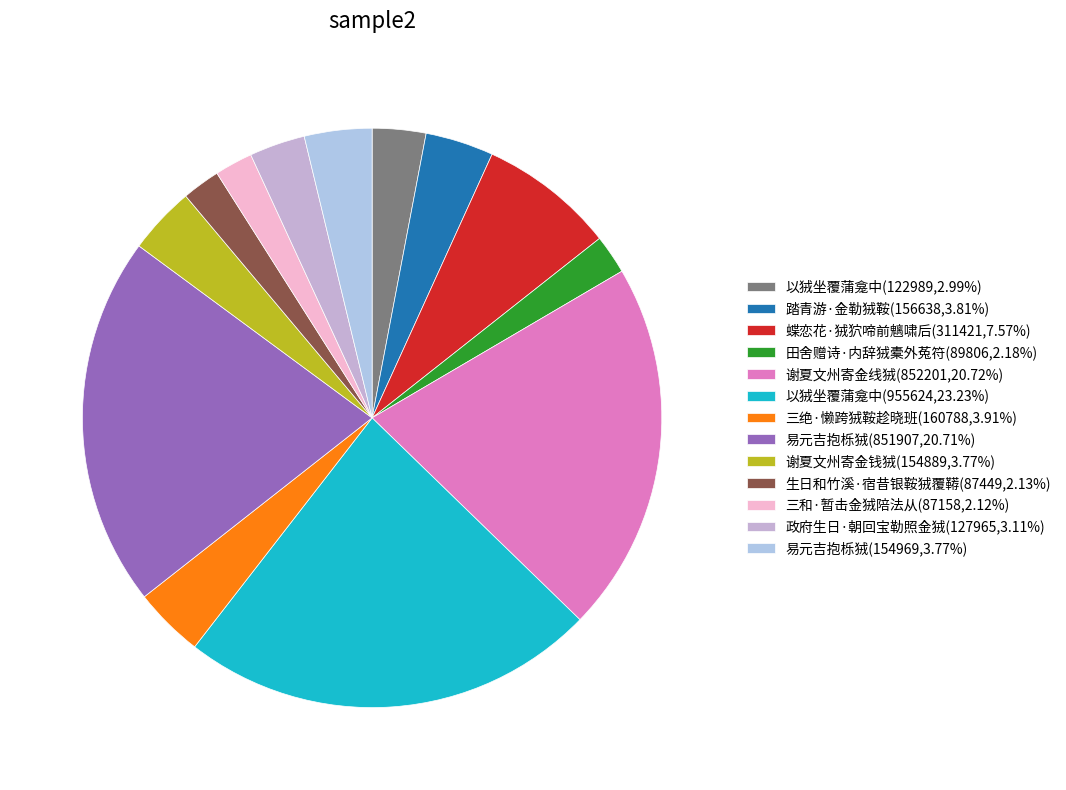

To the nearest percent, what is the difference between the largest and smallest slice percentages?

21%